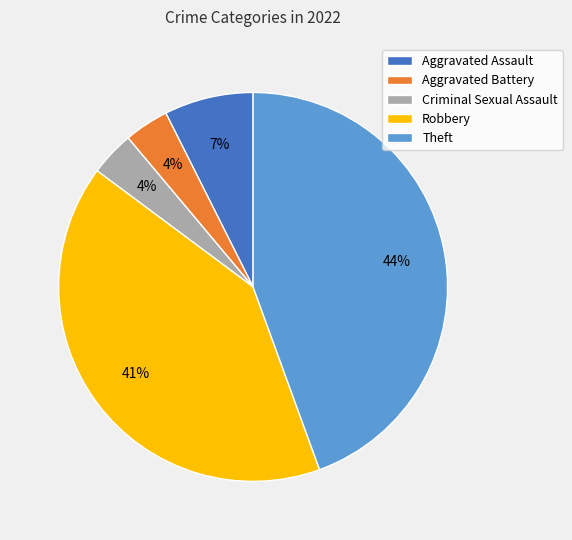

Which category has the biggest portion of the pie?

Theft